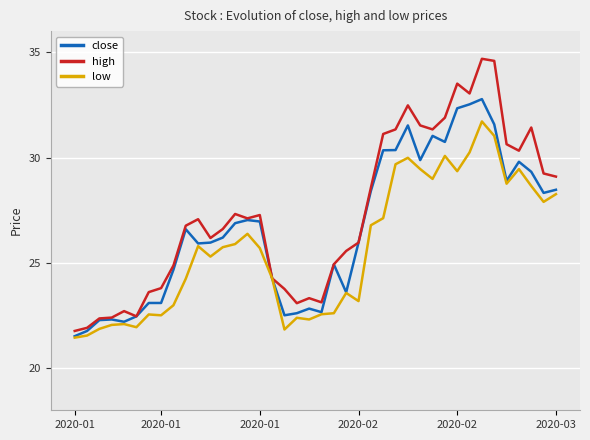

What is the minimum value shown in the chart?

21.4